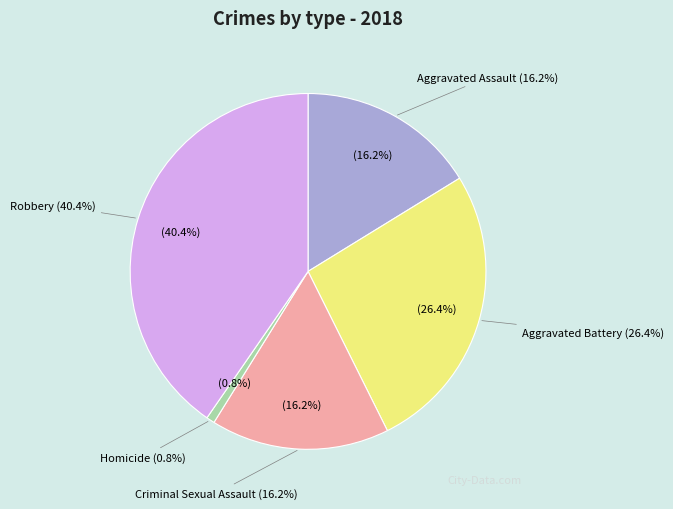

What percentage do Robbery and Aggravated Assault together represent?

56.6%